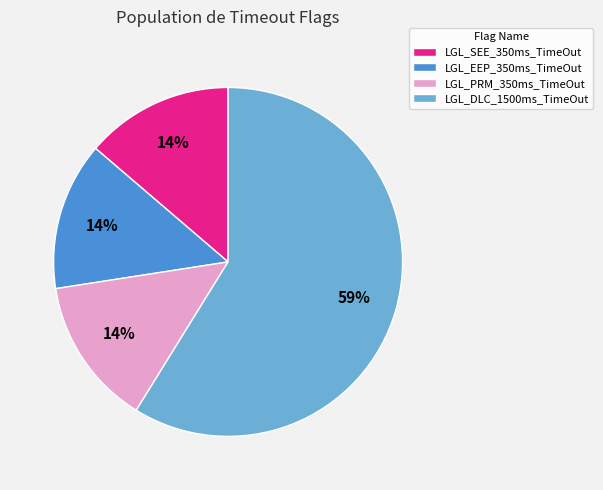

What percentage is the LGL_EEP_350ms_TimeOut slice, to the nearest percent?

14%